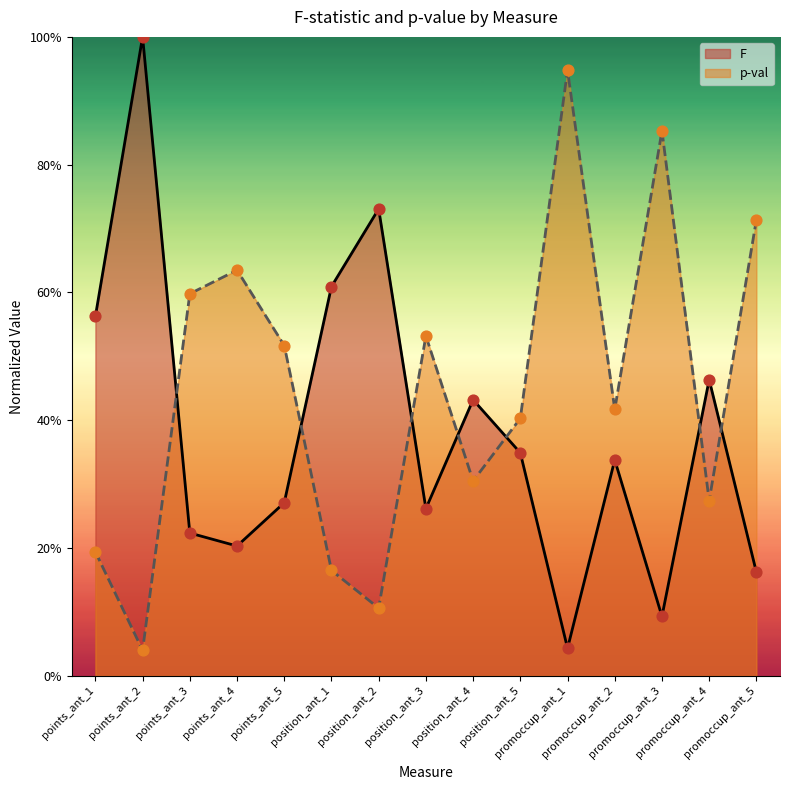

At which category is the sum across all series the highest?

points_ant_2